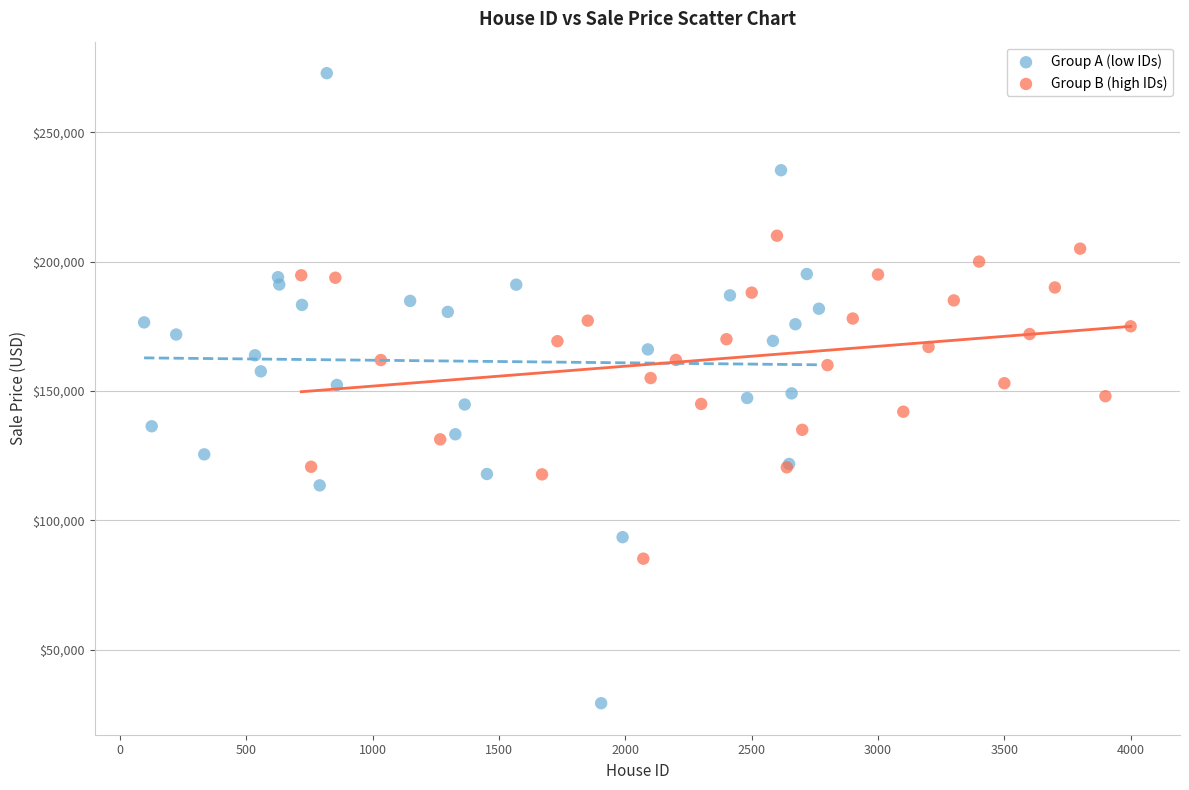

Which series reaches the maximum Y coordinate?

Group A (low IDs)